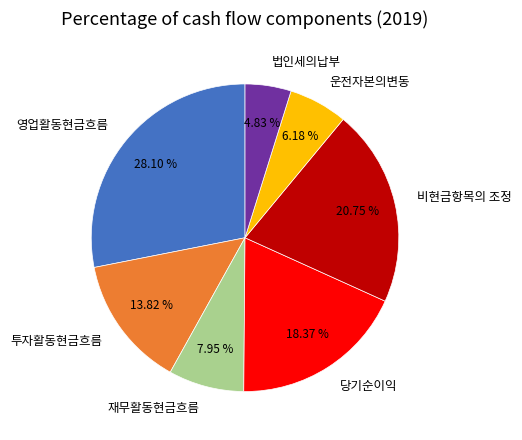

To the nearest percent, what percentage of the pie is 투자활동현금흐름?

14%